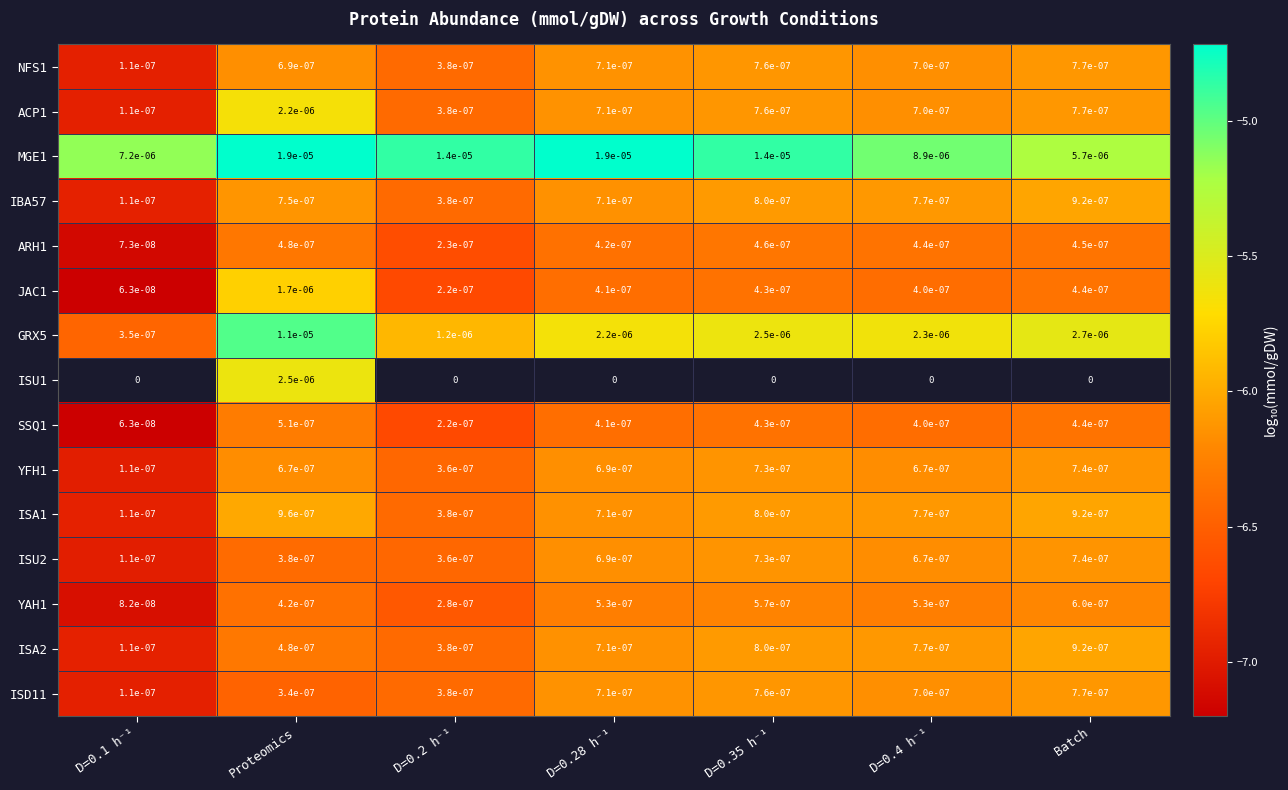

The YFH1 series shows 0.0 at Batch. True or false?

True